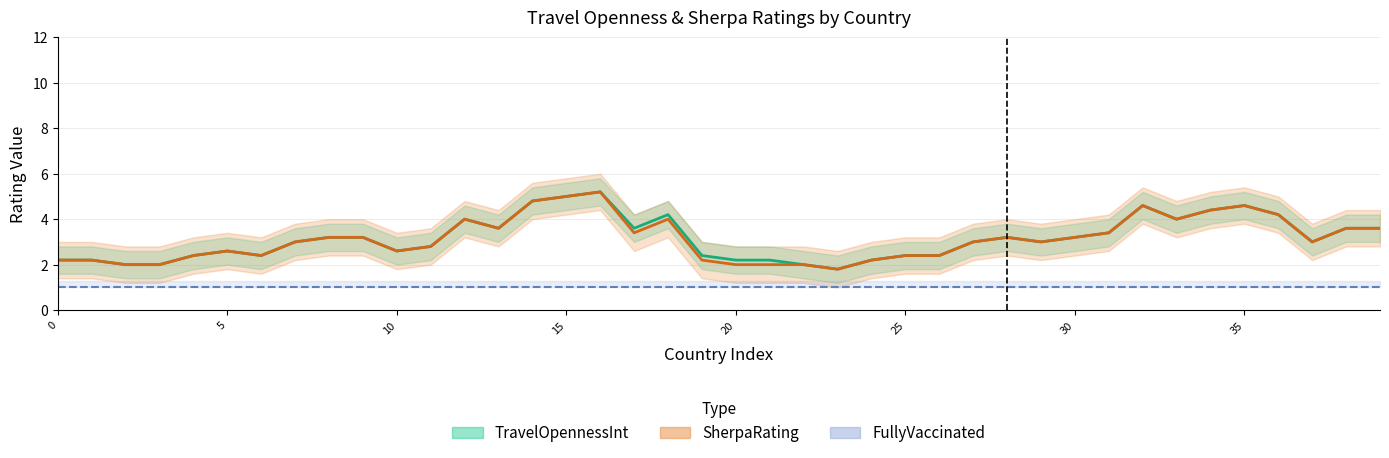

Is the value of TravelOpennessInt at 7 greater than the value of FullyVaccinated at 28?

Yes